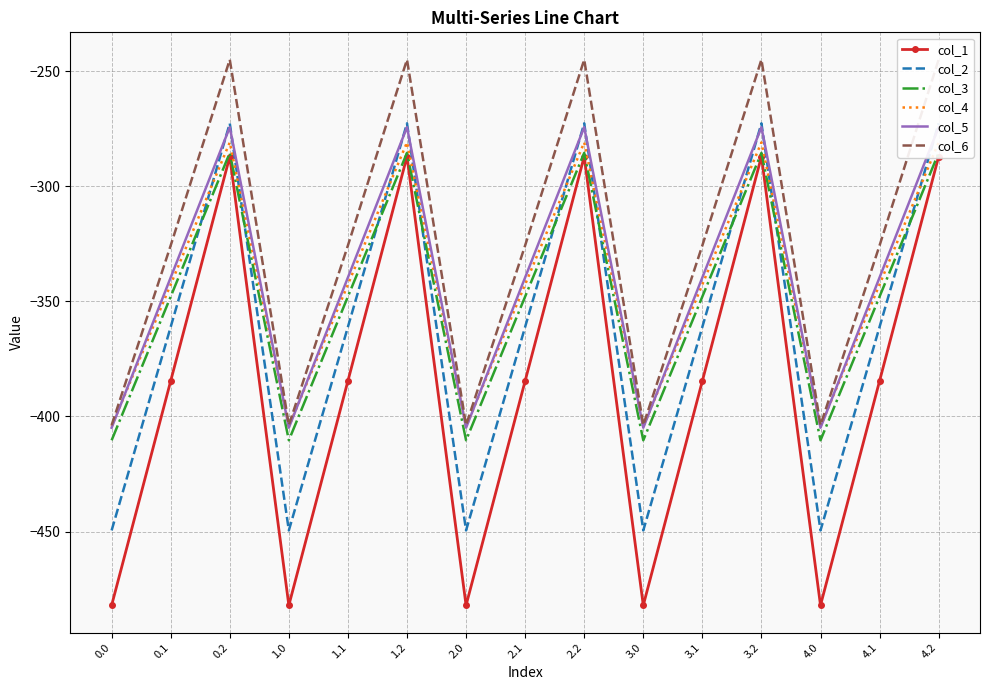

Reading left to right, what are all the values shown in this chart?

col_1: 0.0=-482.0	0.1=-384.6	0.2=-287.1	1.0=-482.0	1.1=-384.6	1.2=-287.1	2.0=-482.0	2.1=-384.6	2.2=-287.1	3.0=-482.0	3.1=-384.6	3.2=-287.1	4.0=-482.0	4.1=-384.6	4.2=-287.1
col_2: 0.0=-449.5	0.1=-361.1	0.2=-272.7	1.0=-449.5	1.1=-361.1	1.2=-272.7	2.0=-449.5	2.1=-361.1	2.2=-272.7	3.0=-449.5	3.1=-361.1	3.2=-272.7	4.0=-449.5	4.1=-361.1	4.2=-272.7
col_3: 0.0=-410.3	0.1=-347.9	0.2=-285.5	1.0=-410.3	1.1=-347.9	1.2=-285.5	2.0=-410.3	2.1=-347.9	2.2=-285.5	3.0=-410.3	3.1=-347.9	3.2=-285.5	4.0=-410.3	4.1=-347.9	4.2=-285.5
col_4: 0.0=-404.4	0.1=-342.7	0.2=-281.0	1.0=-404.4	1.1=-342.7	1.2=-281.0	2.0=-404.4	2.1=-342.7	2.2=-281.0	3.0=-404.4	3.1=-342.7	3.2=-281.0	4.0=-404.4	4.1=-342.7	4.2=-281.0
col_5: 0.0=-404.9	0.1=-339.6	0.2=-274.4	1.0=-404.9	1.1=-339.6	1.2=-274.4	2.0=-404.9	2.1=-339.6	2.2=-274.4	3.0=-404.9	3.1=-339.6	3.2=-274.4	4.0=-404.9	4.1=-339.6	4.2=-274.4
col_6: 0.0=-403.8	0.1=-325.7	0.2=-245.0	1.0=-403.8	1.1=-325.7	1.2=-245.0	2.0=-403.8	2.1=-325.7	2.2=-245.0	3.0=-403.8	3.1=-325.7	3.2=-245.0	4.0=-403.8	4.1=-325.7	4.2=-245.0